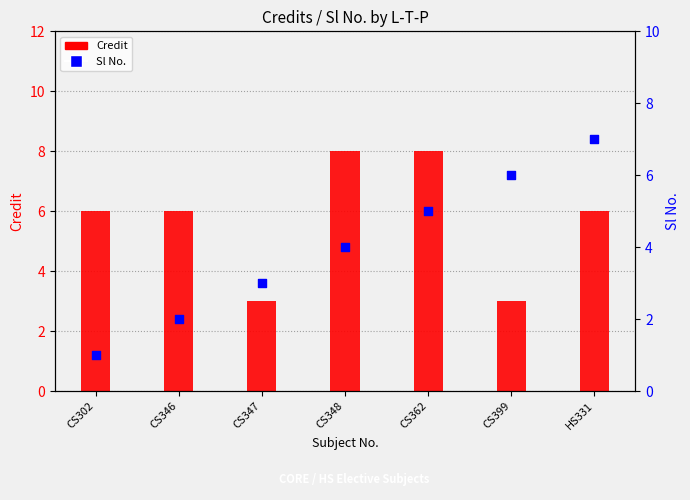

Which series has the largest total across all categories?

Credit